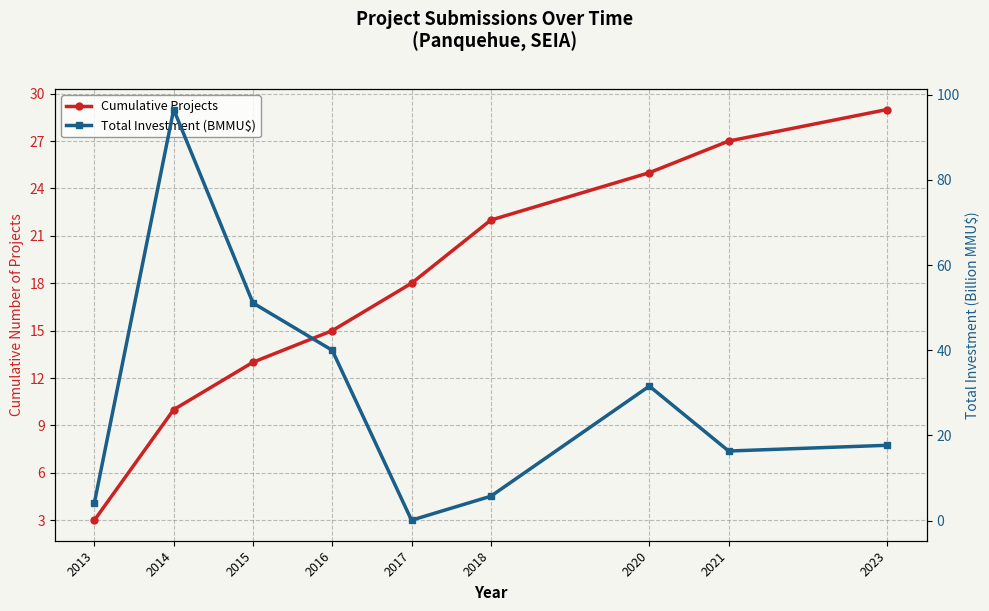

Which series ends up on top after the final intersection of Cumulative Projects and Total Investment (BMMU$)?

Cumulative Projects